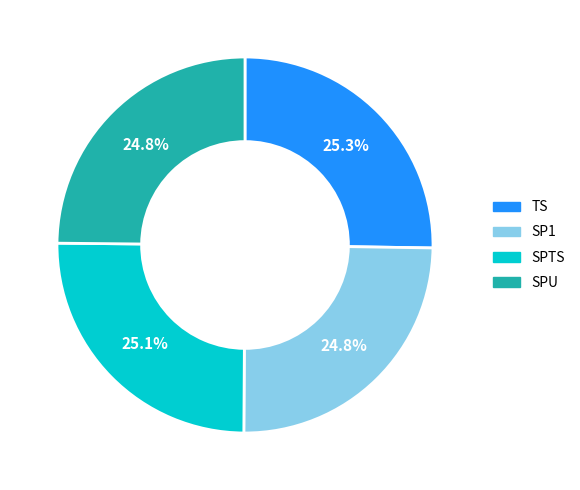

What percentage do SPTS and SP1 together represent?

49.9%